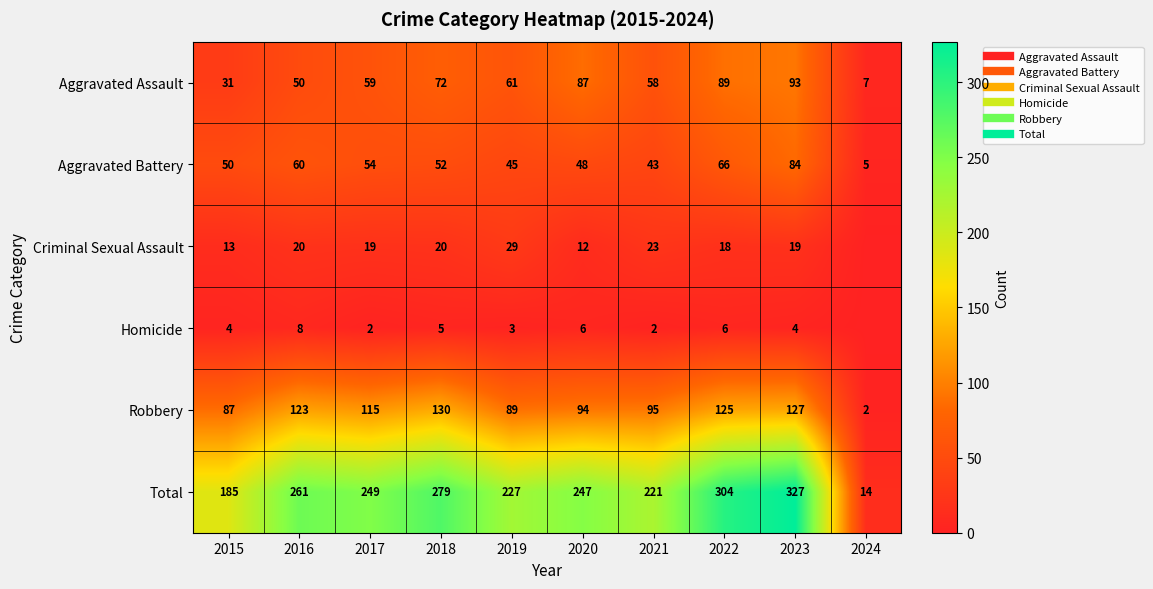

The value of Robbery at 2017 is 115. True or false?

True